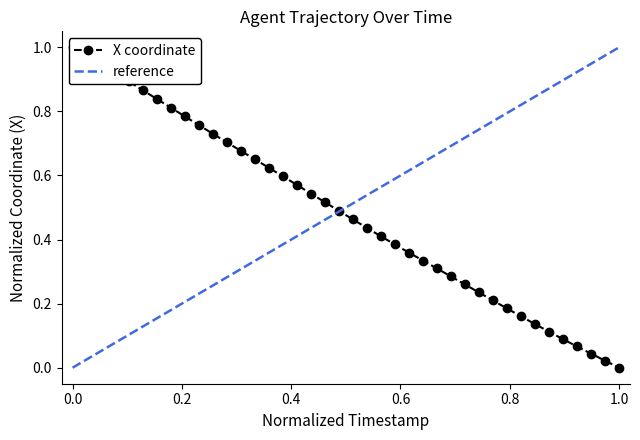

True or false: there are more than 1 points higher than both neighbors.

False